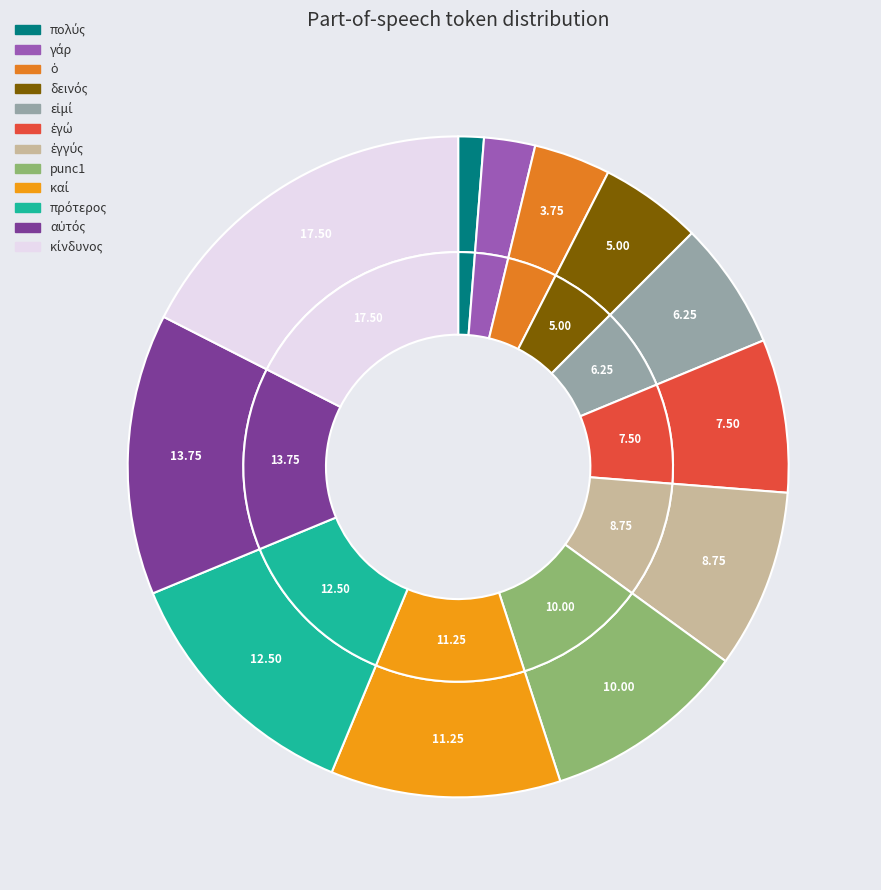

The ἐγώ slice represents 1% of the pie. True or false?

False